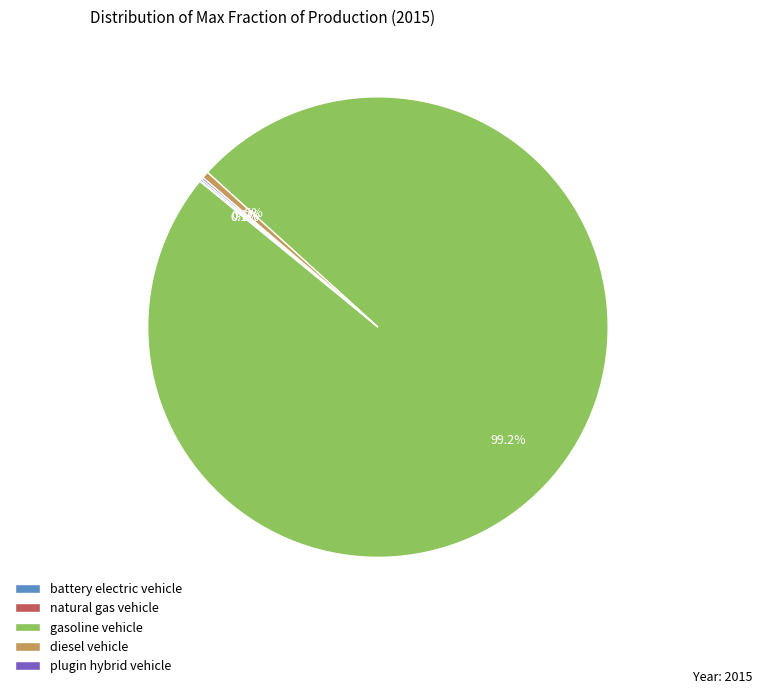

What percentage do gasoline vehicle and diesel vehicle together represent?

99.7%